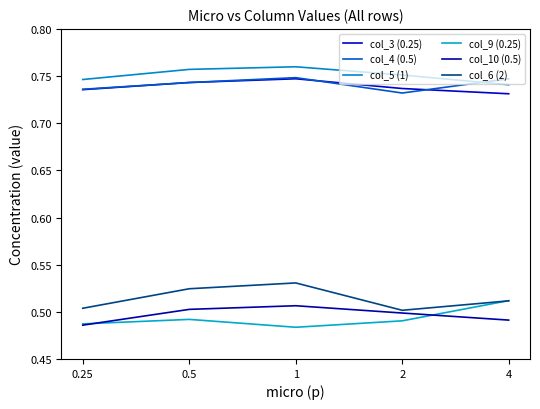

How many interior local peaks does the col_4 (0.5) series have?

1